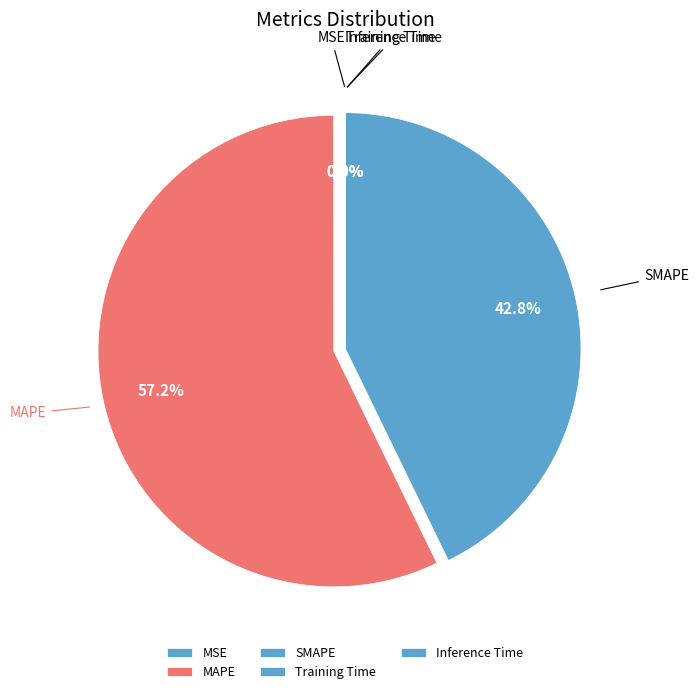

To the nearest percent, what is the average slice percentage?

20%